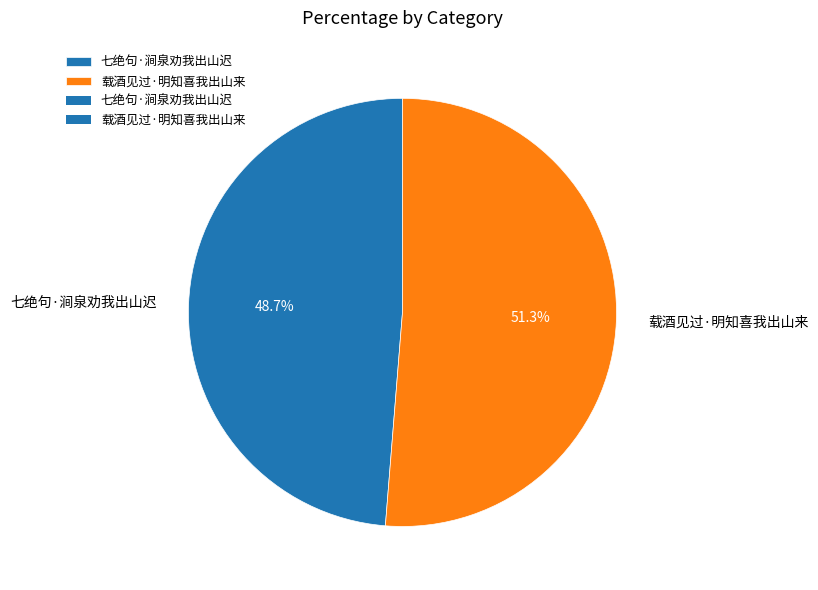

To the nearest percent, what percentage of the pie is 七绝句·涧泉劝我出山迟?

49%